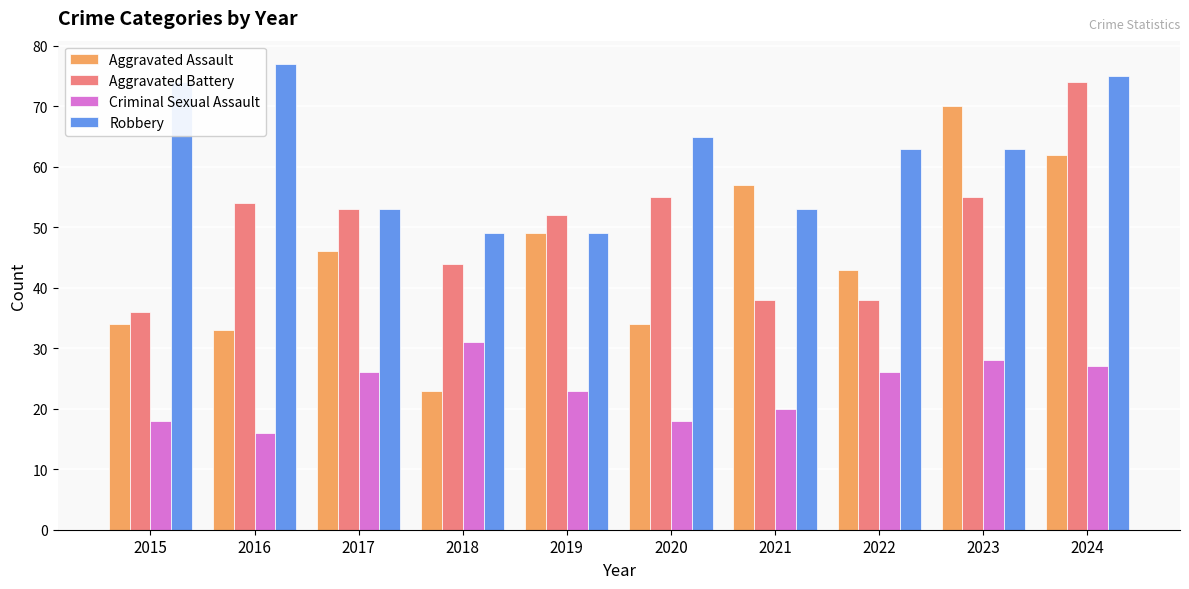

What are all the series names shown in the legend?

Aggravated Assault, Aggravated Battery, Criminal Sexual Assault, Robbery